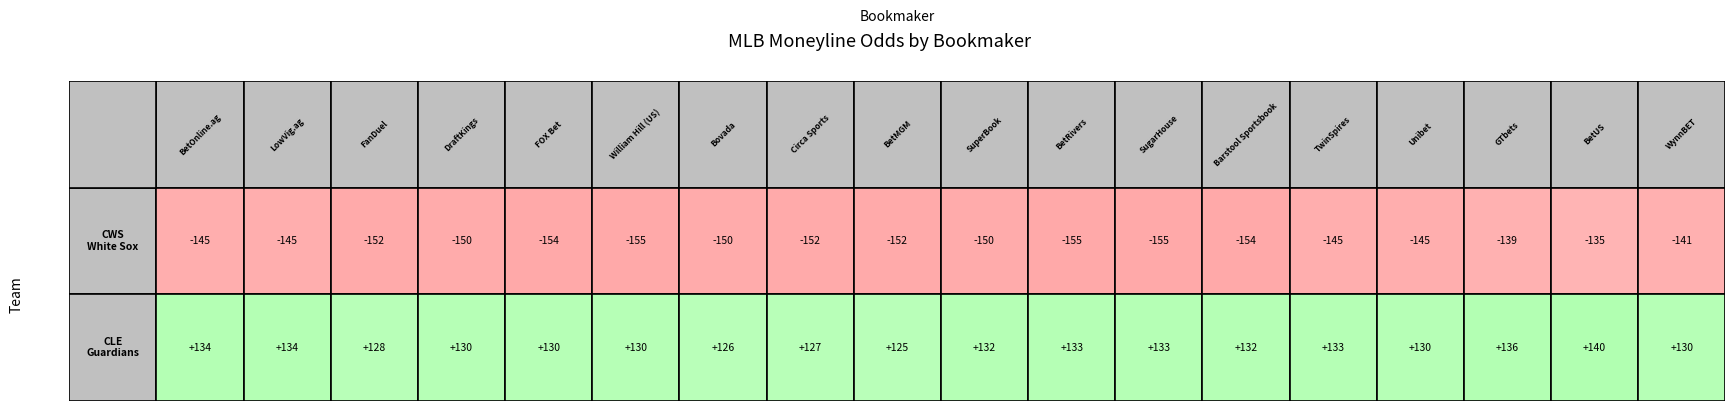

At 2, list the series in order from largest to smallest.

Cleveland Guardians, Chicago White Sox